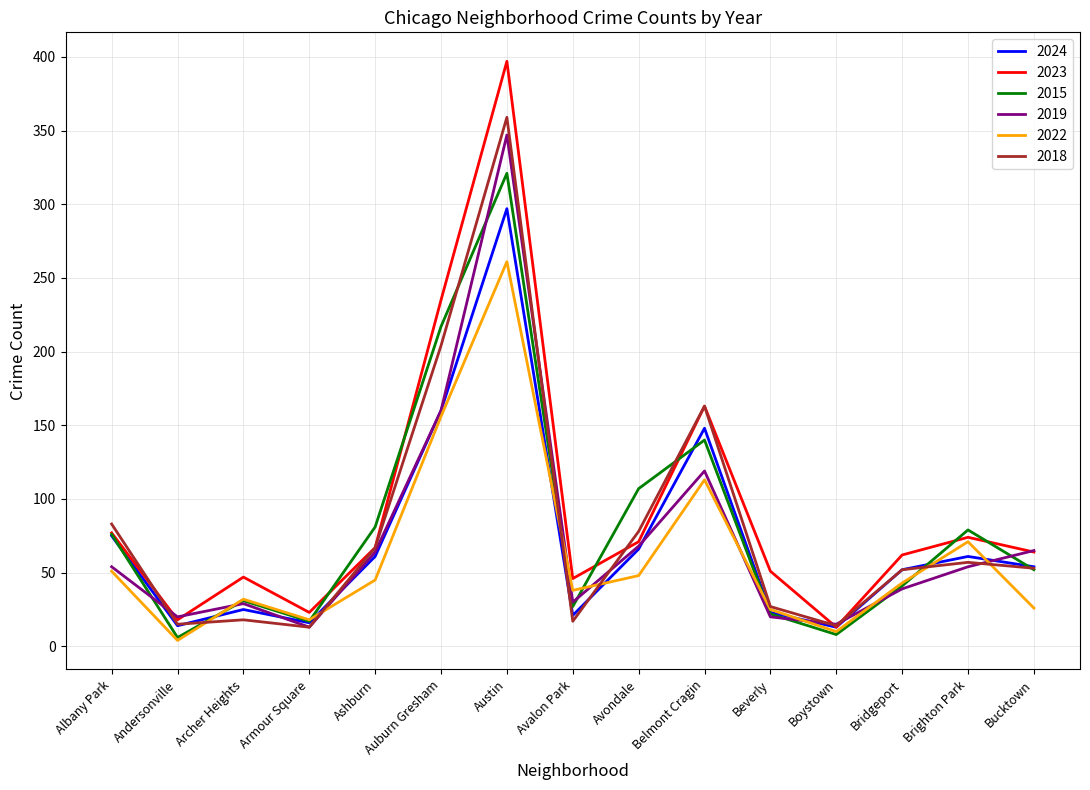

Is this an area chart (filled region under the line)?

No